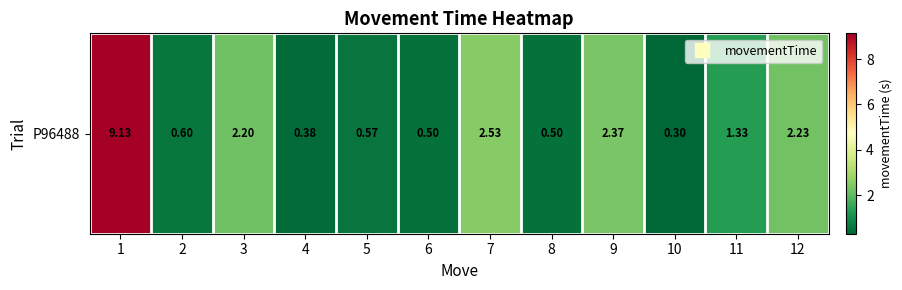

At which label is the value closest to 4?

7